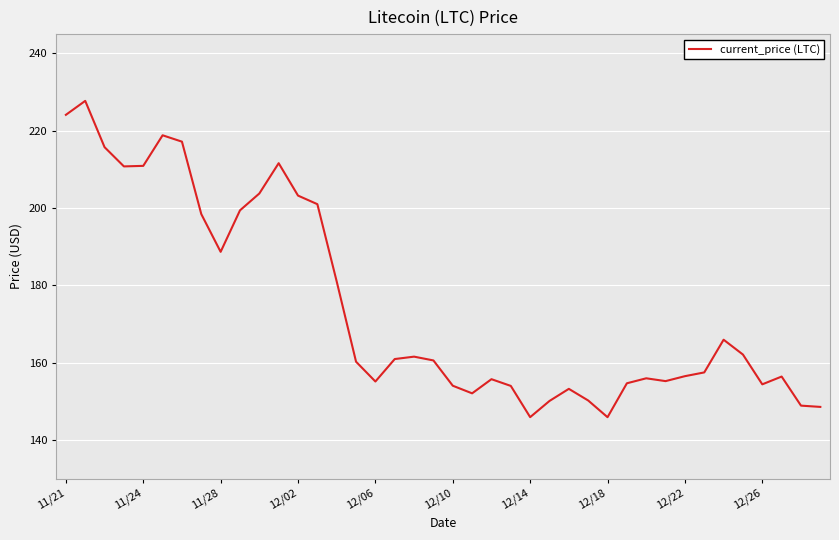

What is the greatest value displayed?

227.7